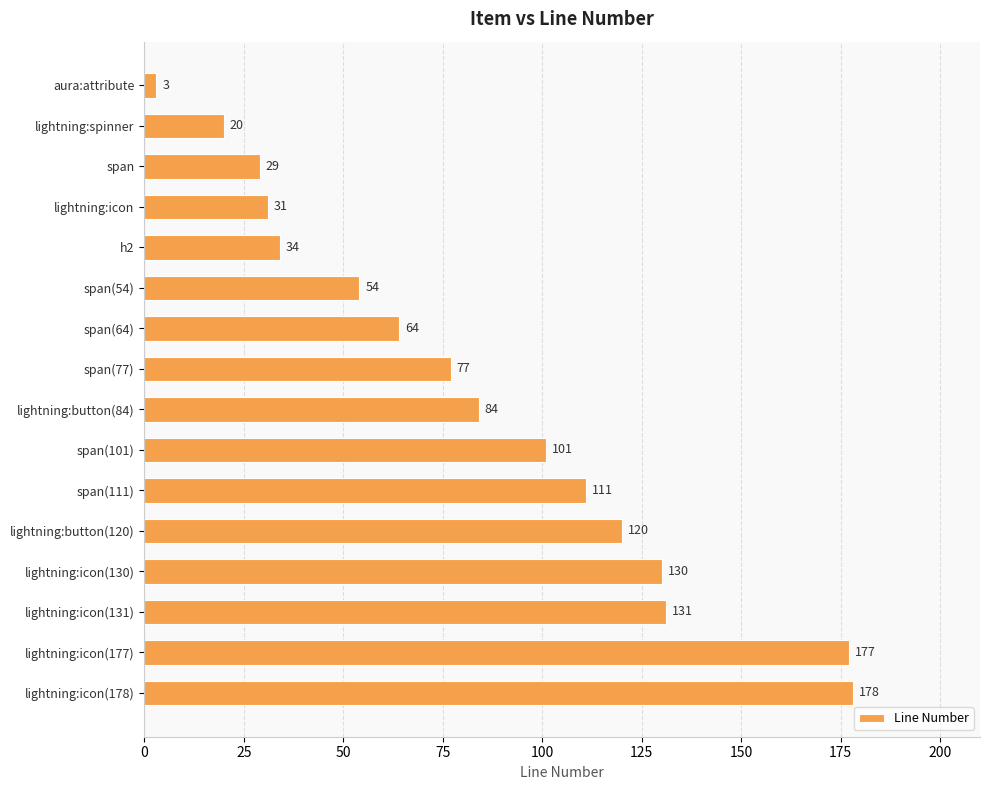

The chart shows a value of 178 at lightning:icon(178). True or false?

True